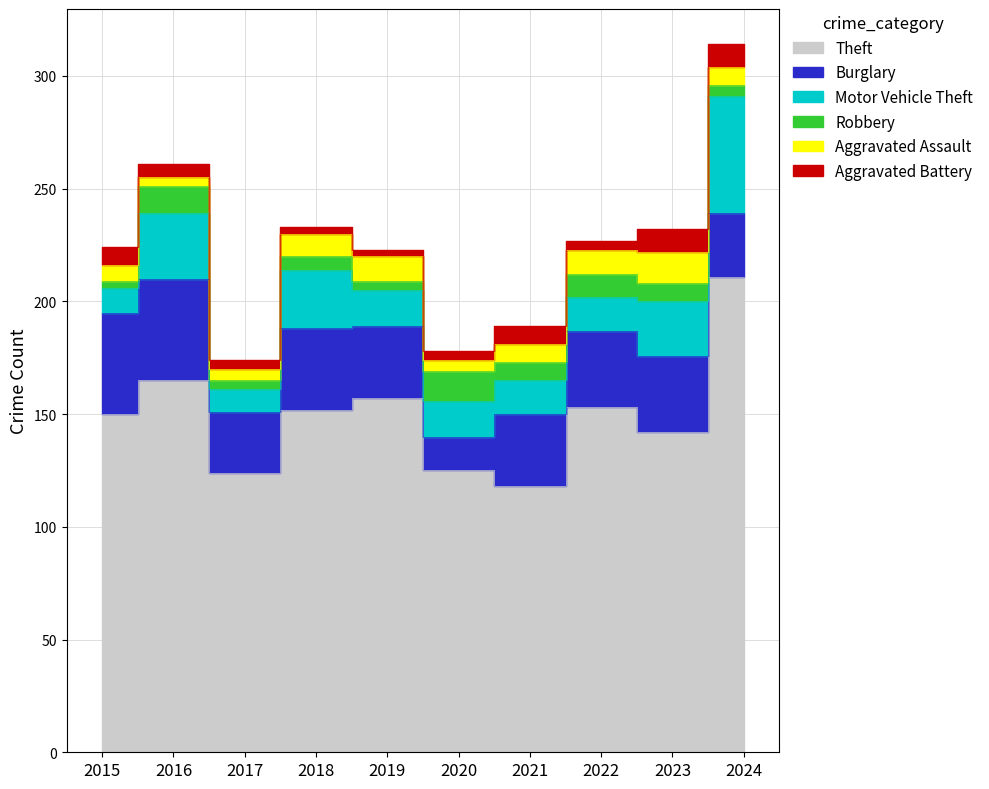

Where is Burglary nearest to the value 30?

2019